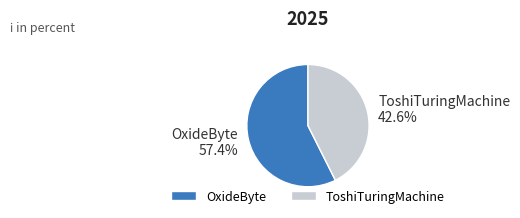

Between ToshiTuringMachine and OxideByte, which is larger?

OxideByte